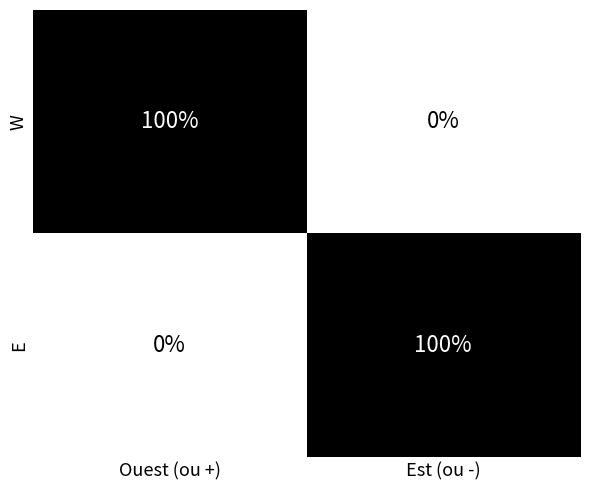

Reading left to right, what are all the values shown in this chart?

W: Ouest (ou +)=100	Est (ou -)=0
E: Ouest (ou +)=0	Est (ou -)=100